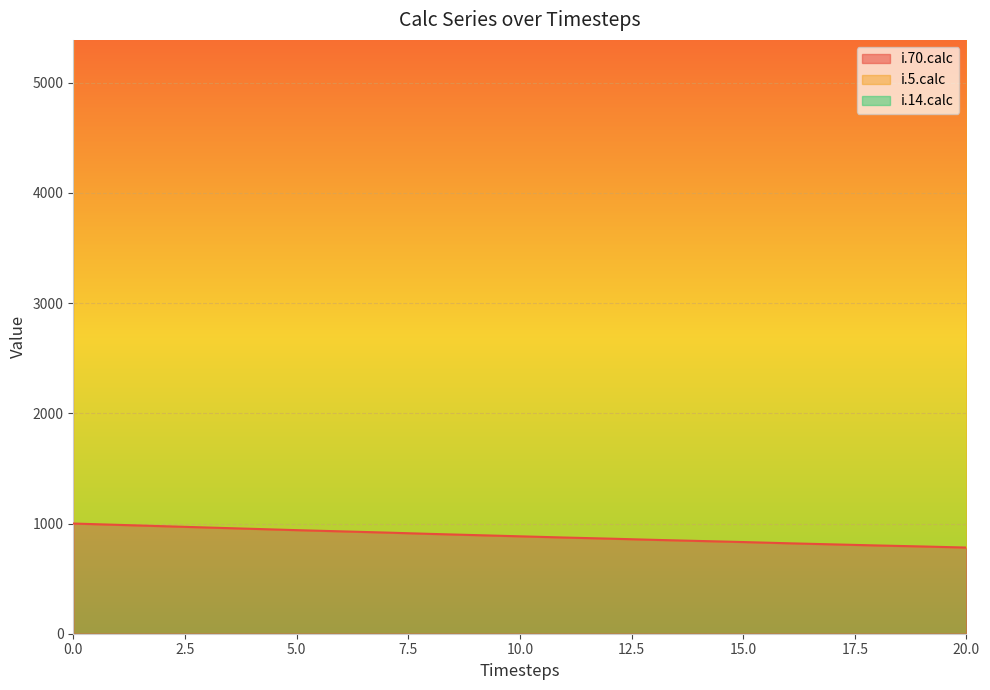

Which series has the largest total across all categories?

i.14.calc